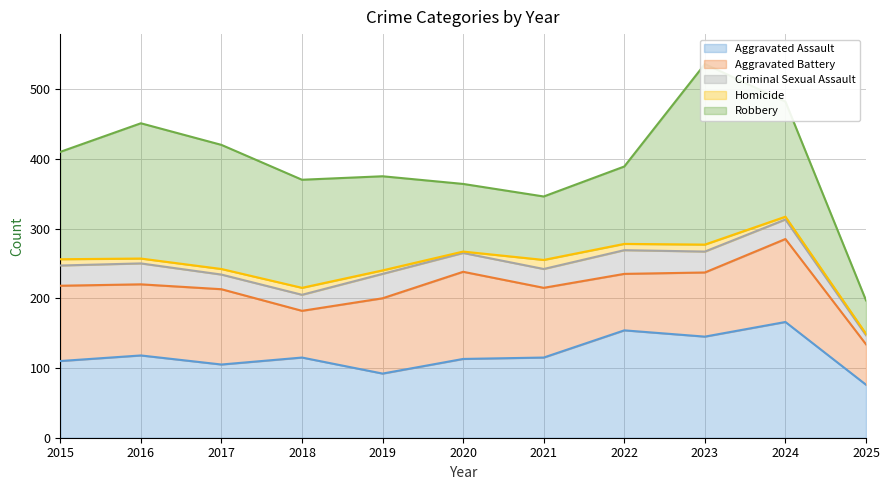

What is the sum of all Homicide values?

79